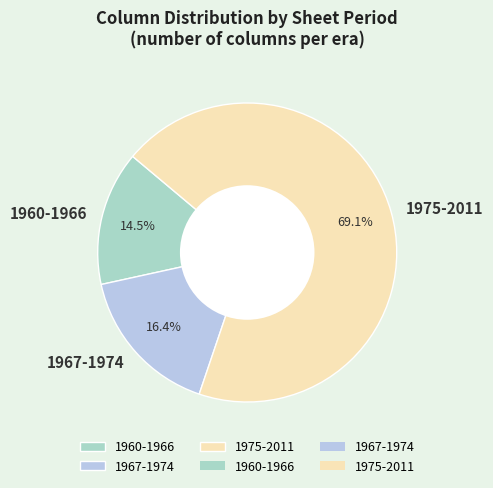

Rank the categories by value from lowest to highest.

1960-1966, 1967-1974, 1975-2011